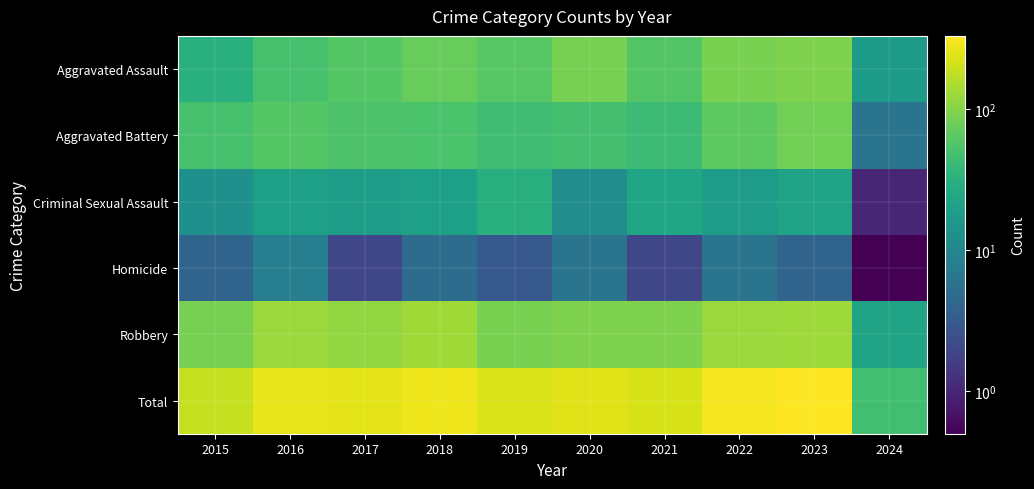

Which series has the largest total across all categories?

Total